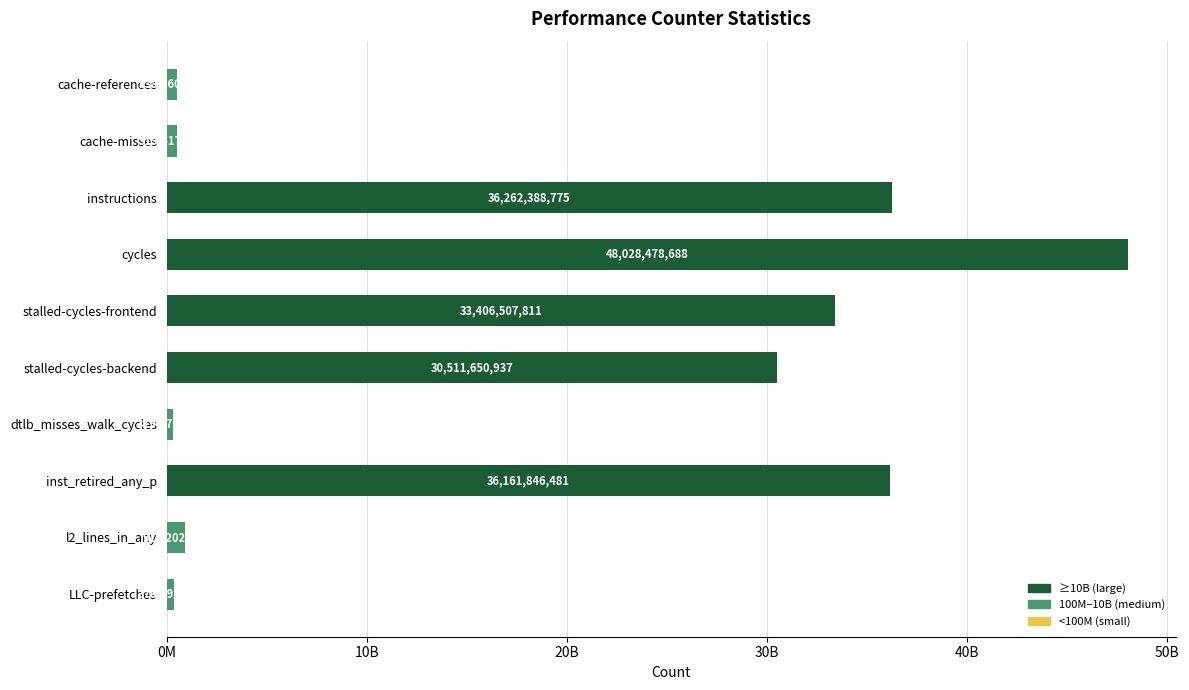

List the labels in order of value, smallest first.

dtlb_misses_walk_cycles, LLC-prefetches, cache-misses, cache-references, l2_lines_in_any, stalled-cycles-backend, stalled-cycles-frontend, inst_retired_any_p, instructions, cycles